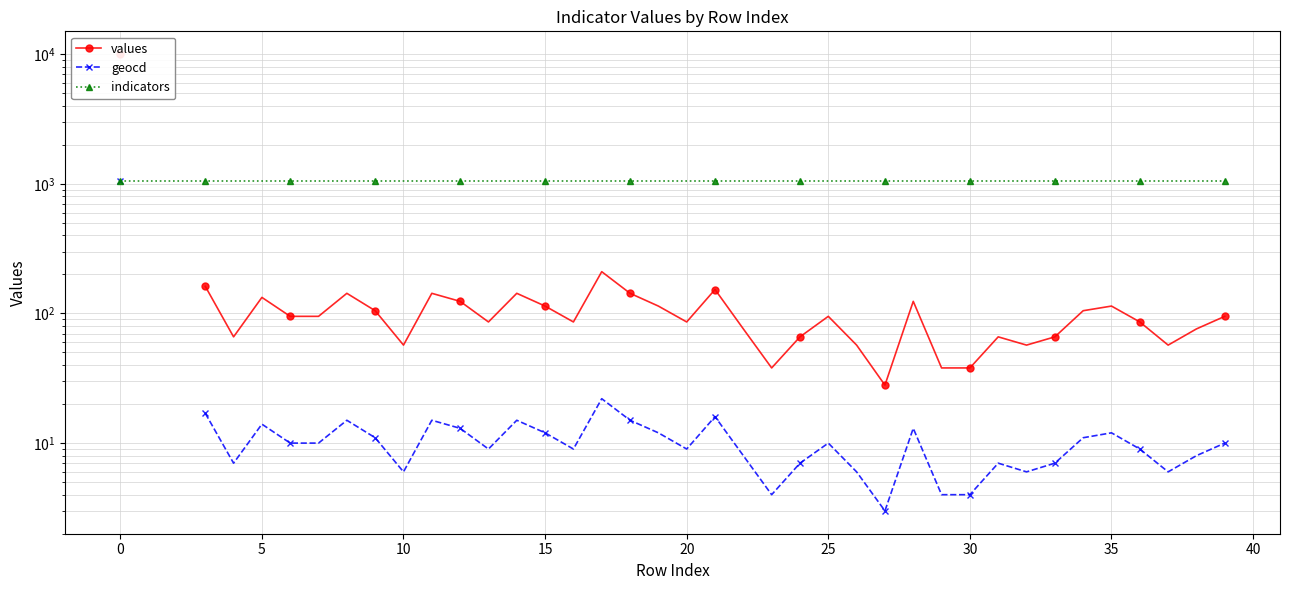

What is the label of the 14th point from the left?

13